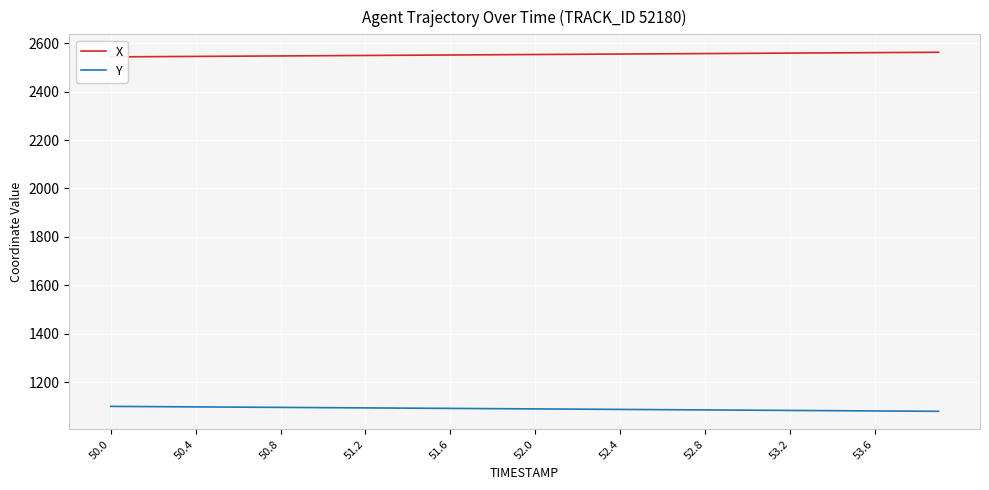

What are all the series names shown in the legend?

X, Y